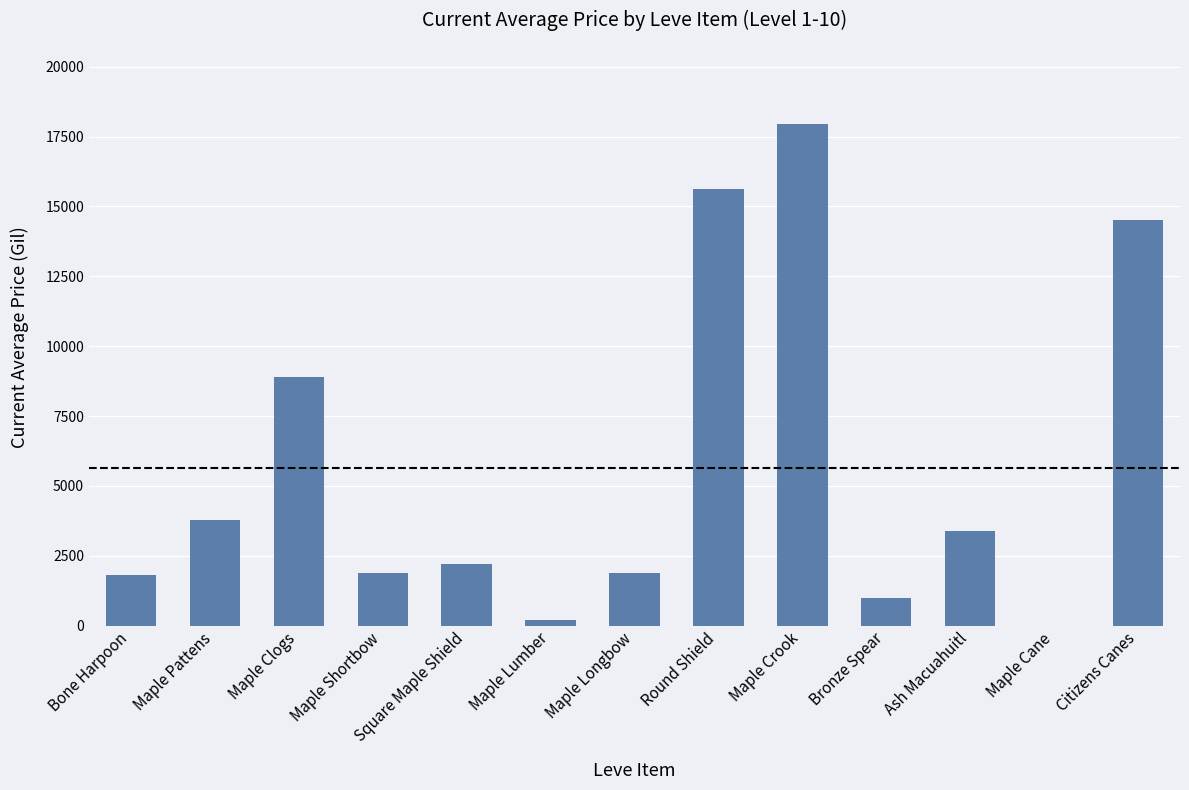

What is the approximate value at Maple Shortbow?

1893